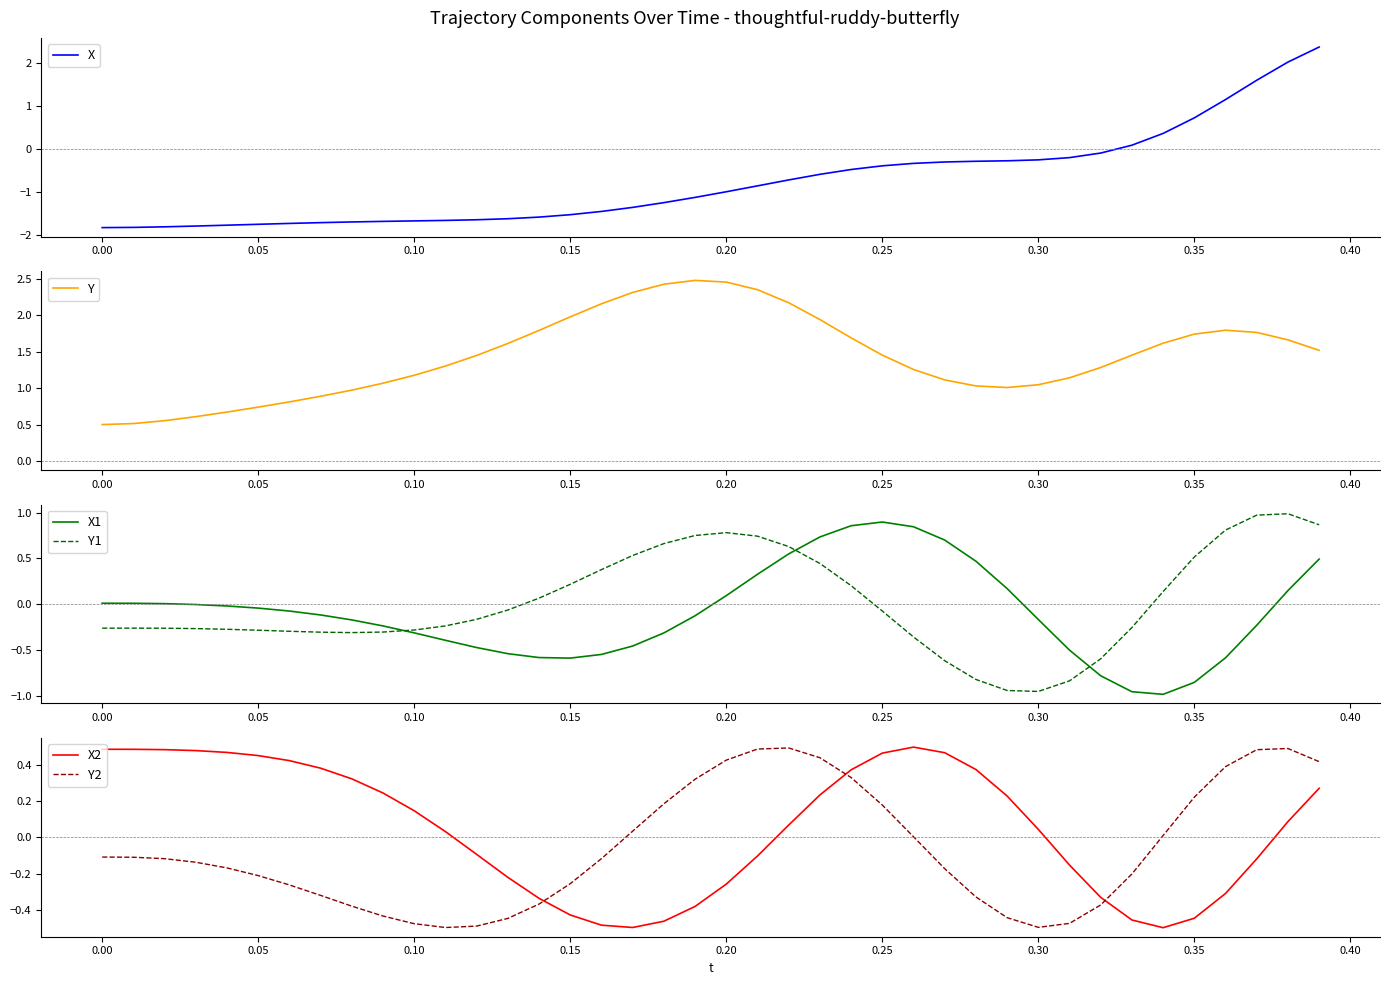

Which series ends up on top after the final intersection of X1 and Y1?

Y1